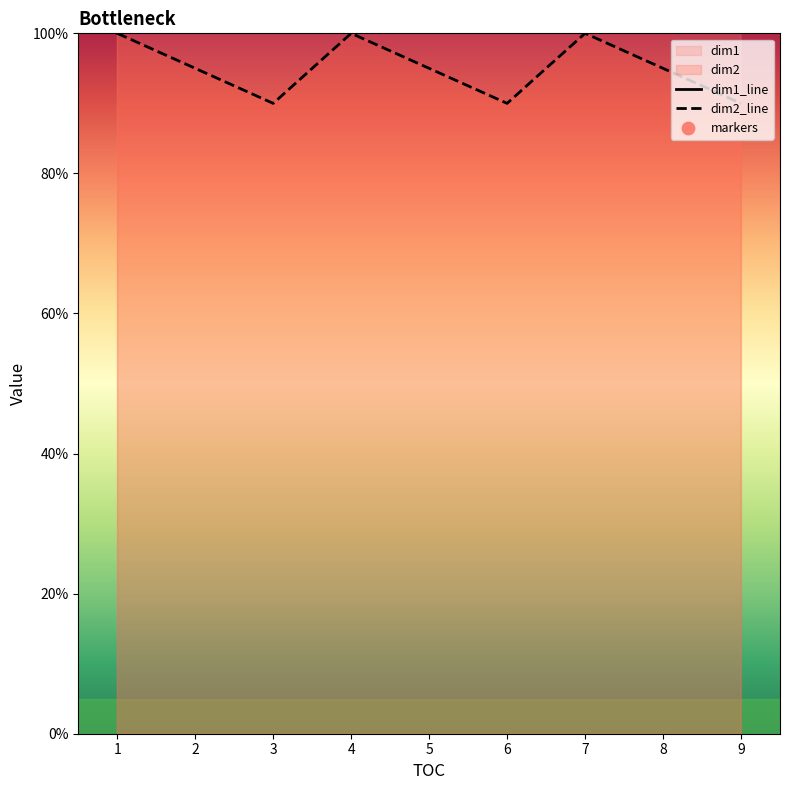

Which series has the largest total across all categories?

dim1